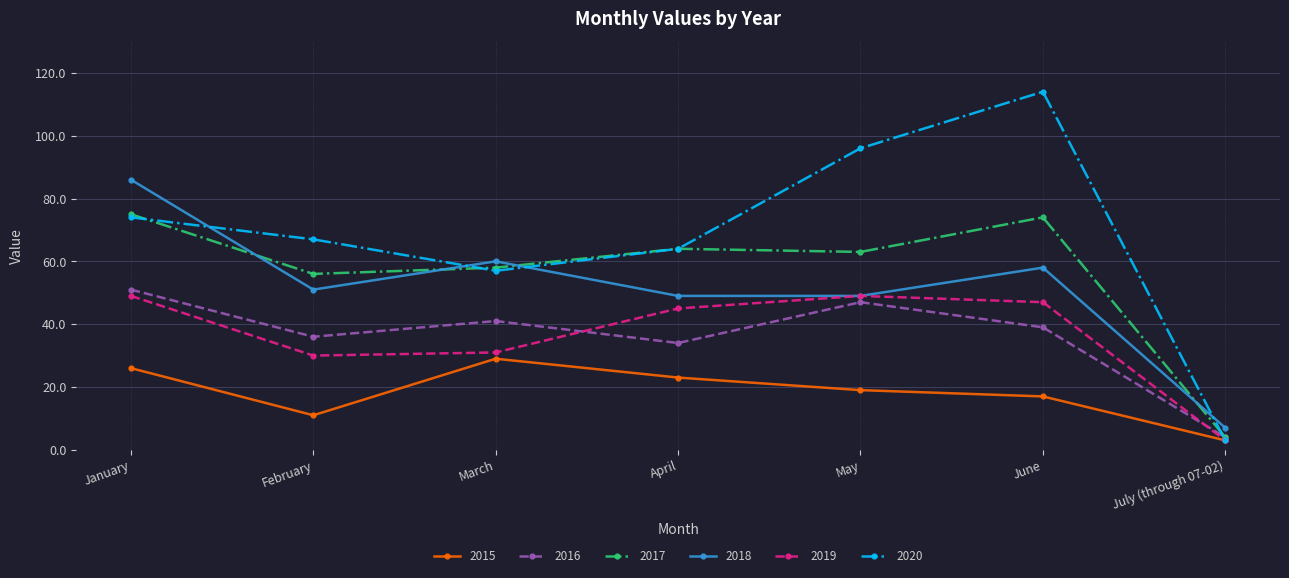

Where do 2020 and 2018 first cross each other?

January and February